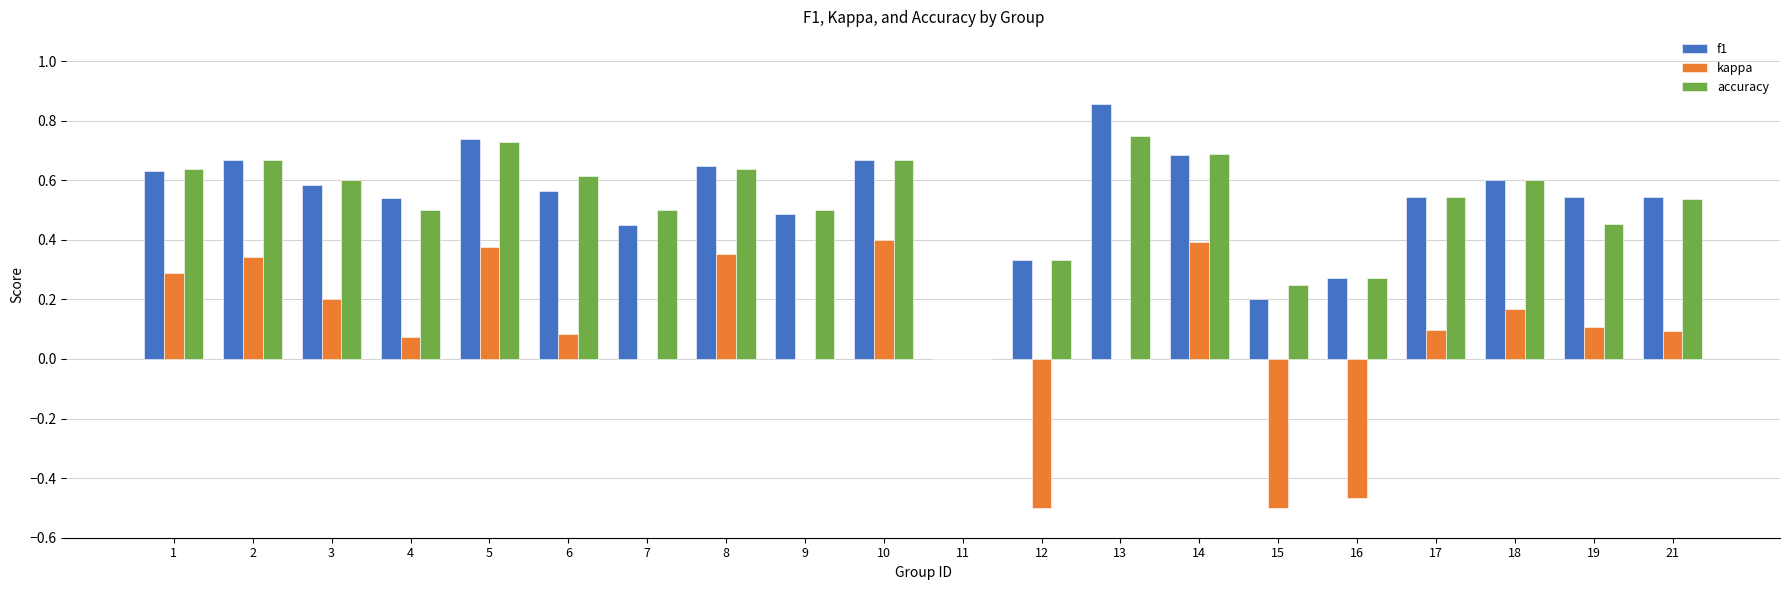

How many data points in accuracy are above 0?

19